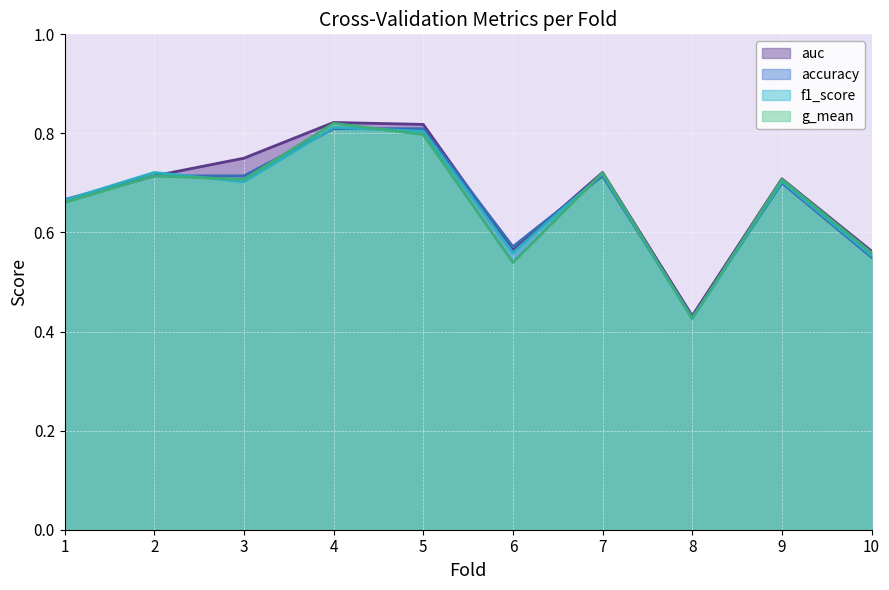

Which series has the largest range (max minus min)?

g_mean